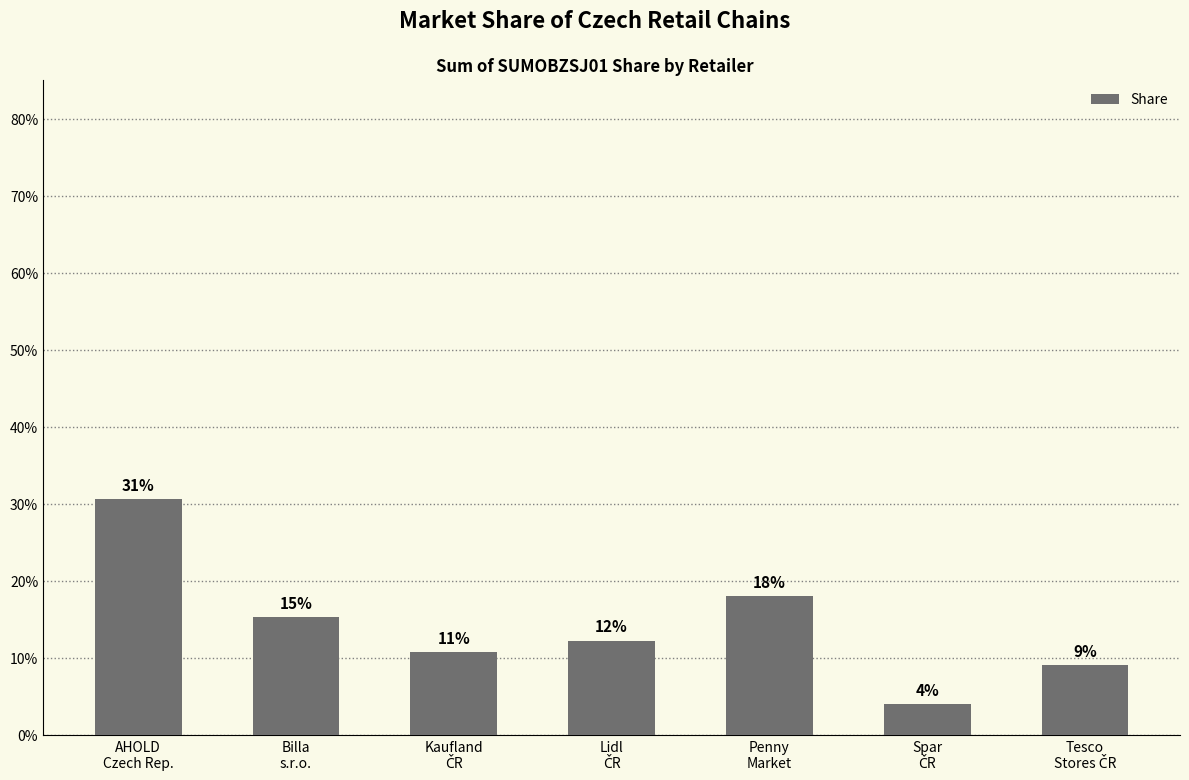

At which category does the chart reach its minimum across all series?

Spar
ČR